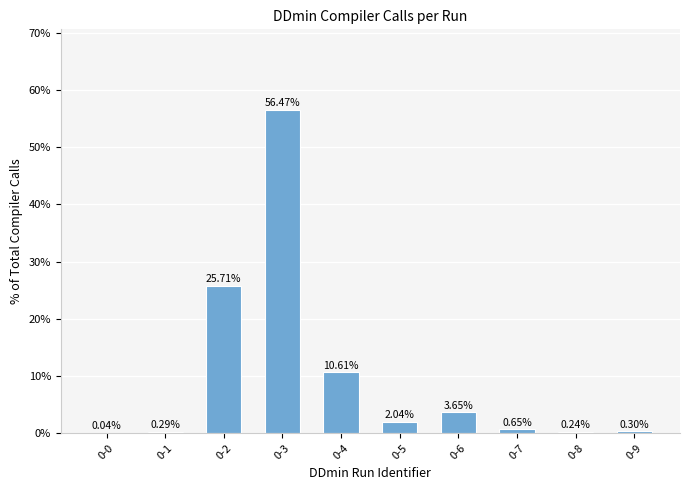

Are the bars horizontal?

No